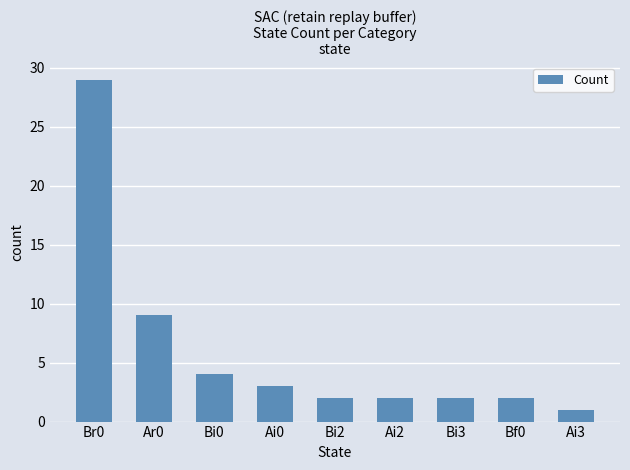

The chart shows a value of 9 at Ar0. True or false?

True